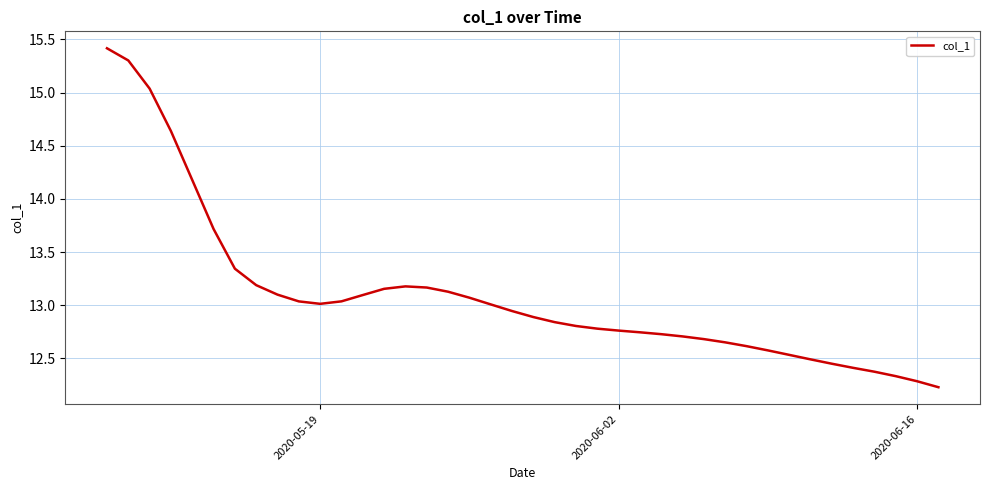

What is the minimum value shown in the chart?

12.2